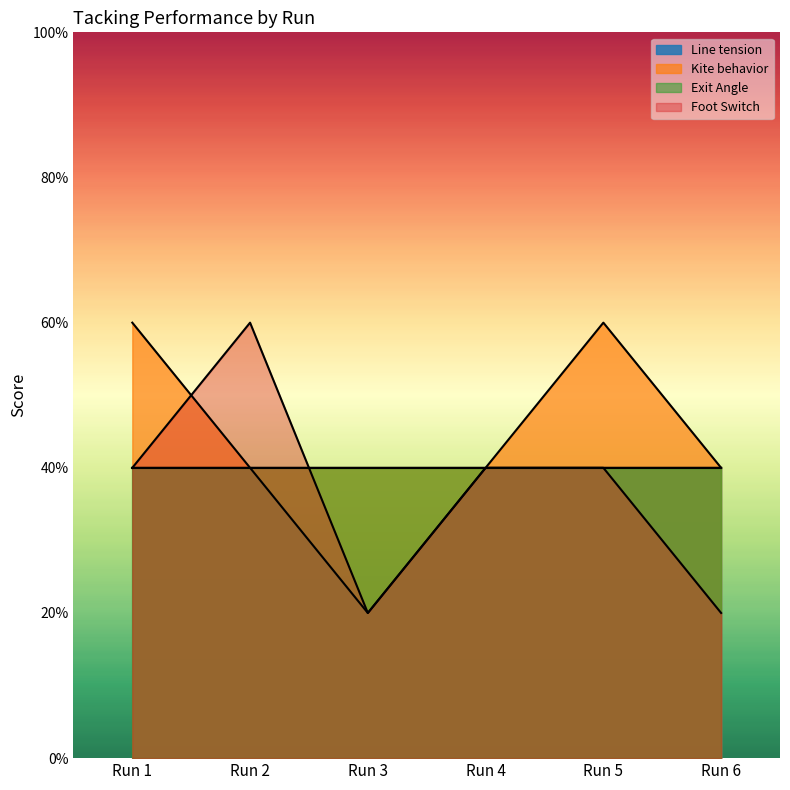

What are all the series names shown in the legend?

Line tension, Kite behavior, Exit Angle, Foot Switch